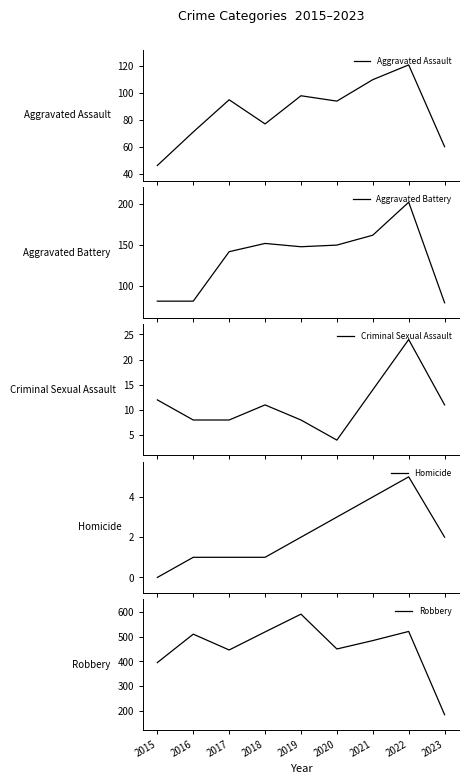

Reading right to left, list all the values displayed in this chart.

Aggravated Assault: 60	121	110	94	98	77	95	71	46
Aggravated Battery: 80	202	162	150	148	152	142	82	82
Criminal Sexual Assault: 11	24	14	4	8	11	8	8	12
Homicide: 2	5	4	3	2	1	1	1	0
Robbery: 184	521	484	450	591	519	446	510	395